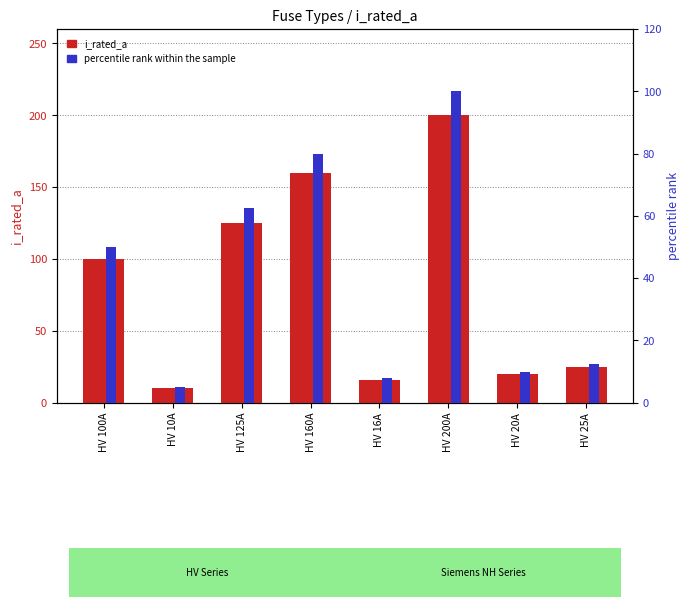

Rank the series by their maximum value, from highest to lowest.

i_rated_a, percentile rank within the sample